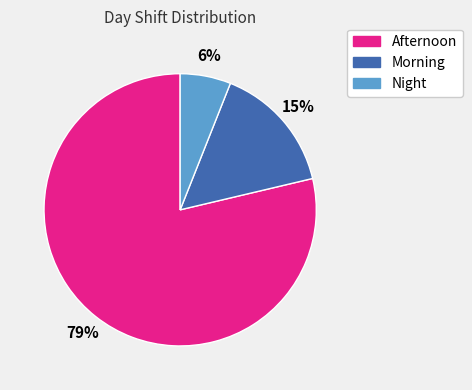

What is the smallest slice in the pie chart?

Night